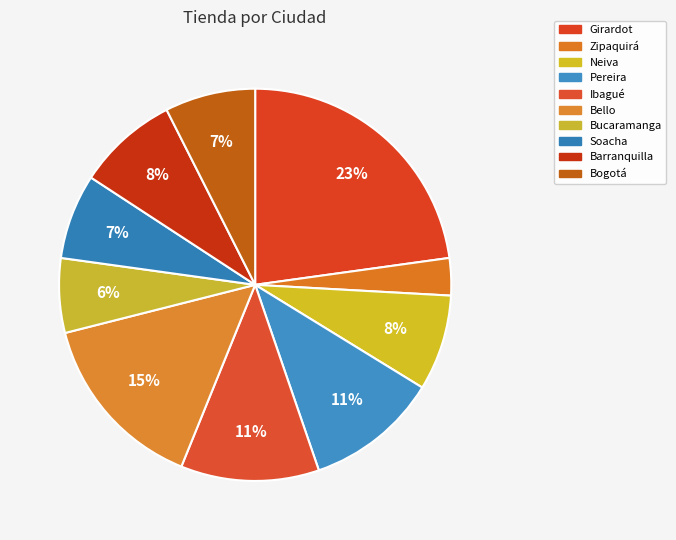

Count the number of slices in the pie.

10